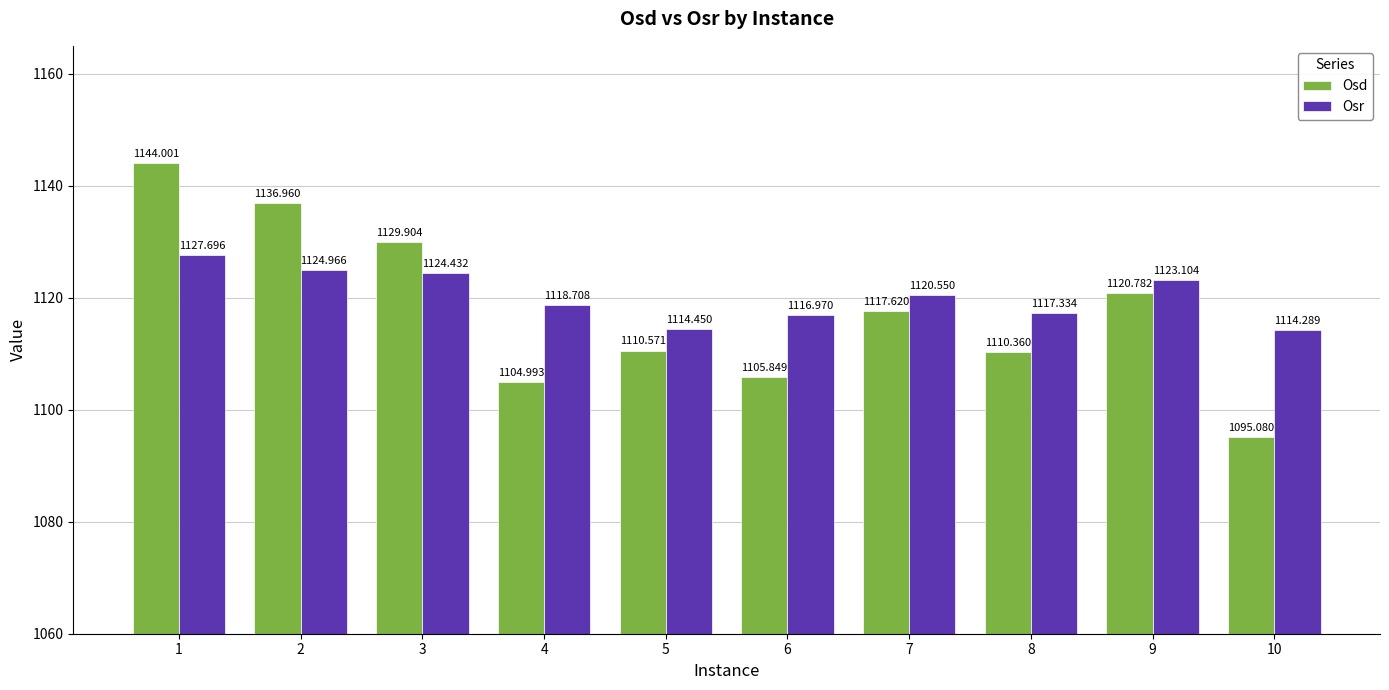

How many groups of bars are there?

10